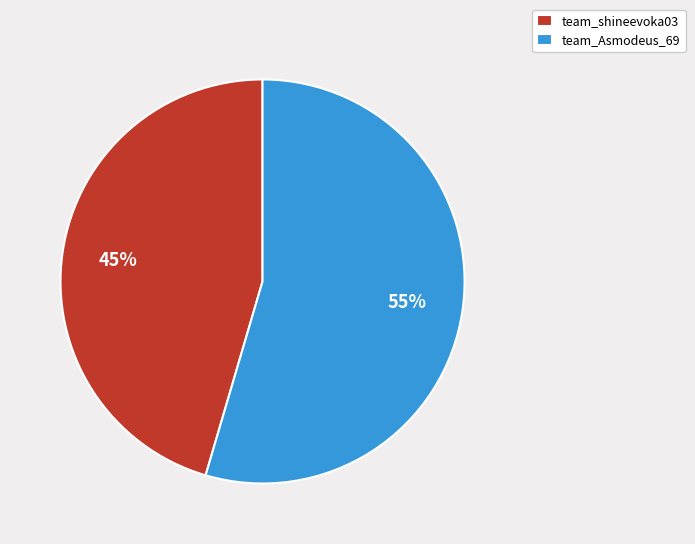

To the nearest percent, what is the average slice percentage?

50%